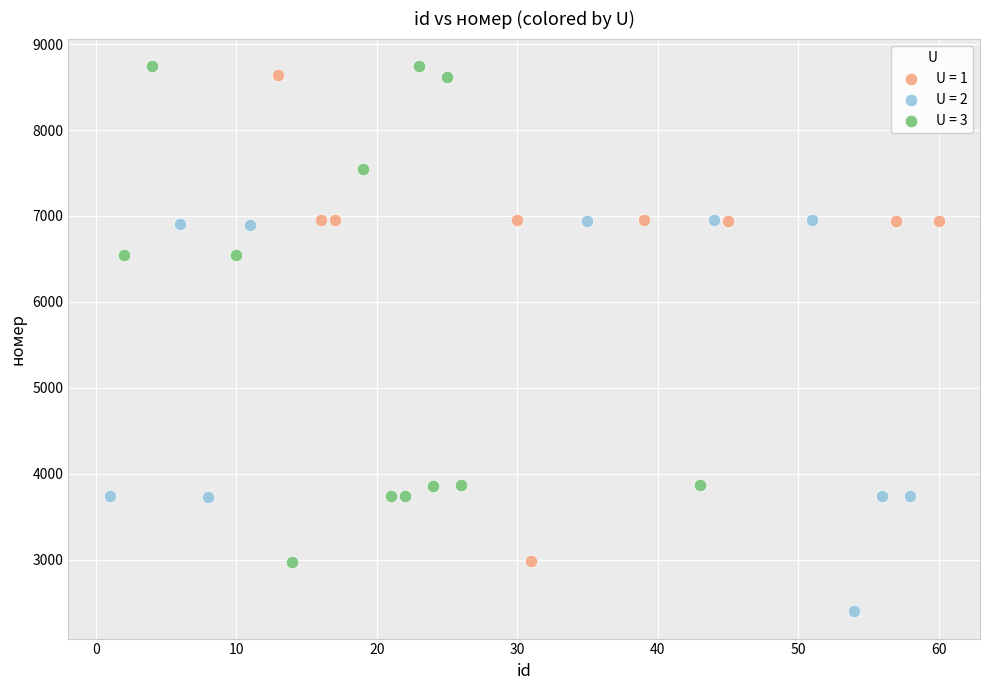

Which series has the widest spread of Y values?

U = 3